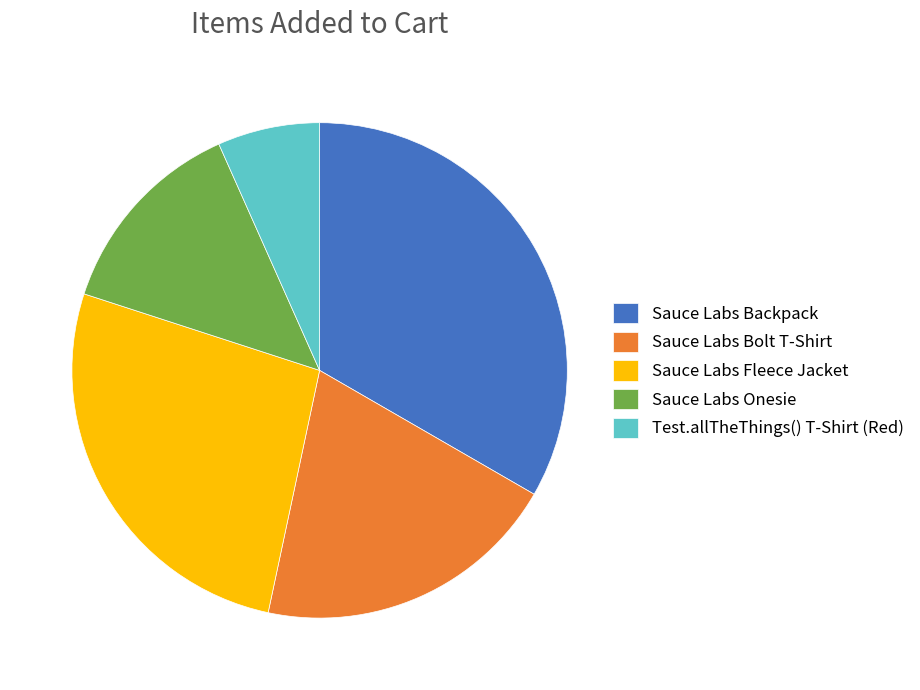

Rank the categories by value from lowest to highest.

Test.allTheThings() T-Shirt (Red), Sauce Labs Onesie, Sauce Labs Bolt T-Shirt, Sauce Labs Fleece Jacket, Sauce Labs Backpack